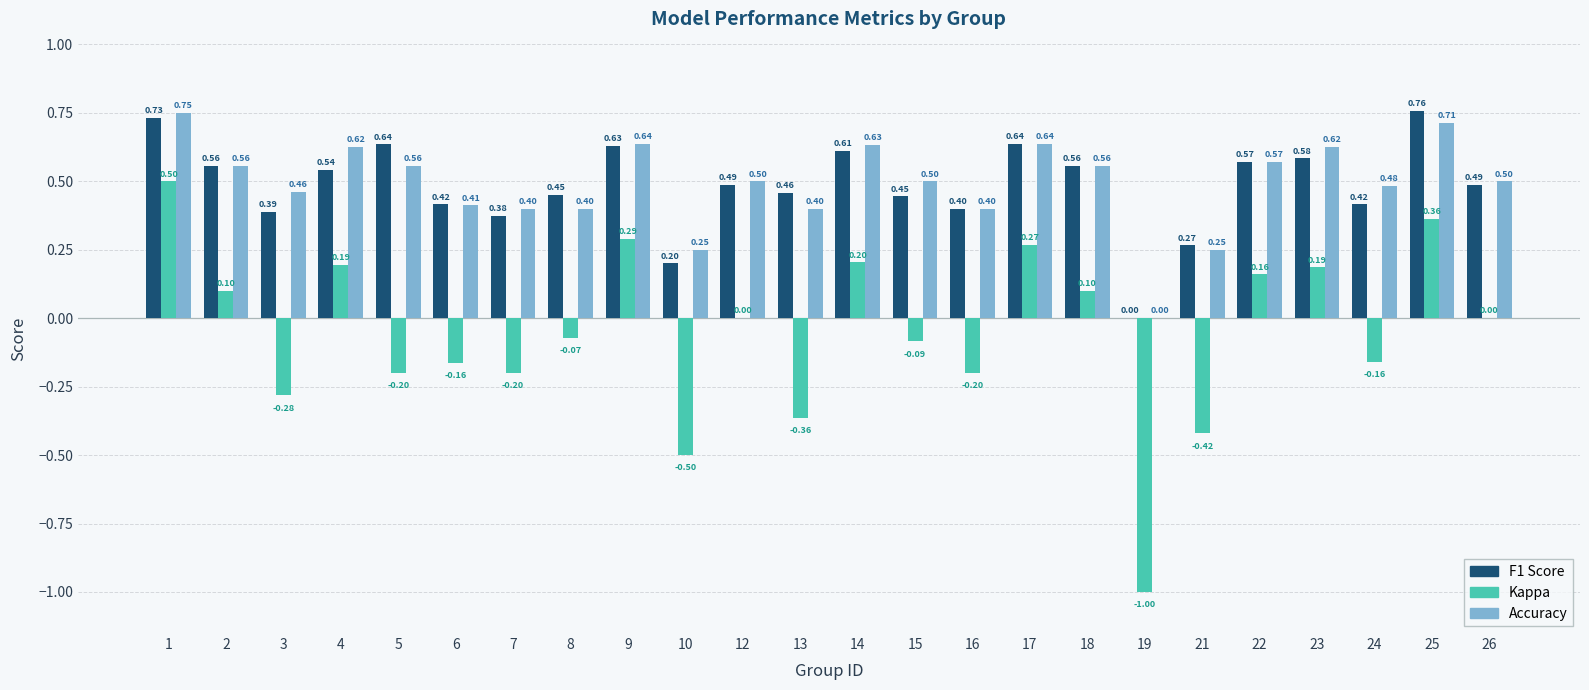

What is the total value across all series at 23?

1.4